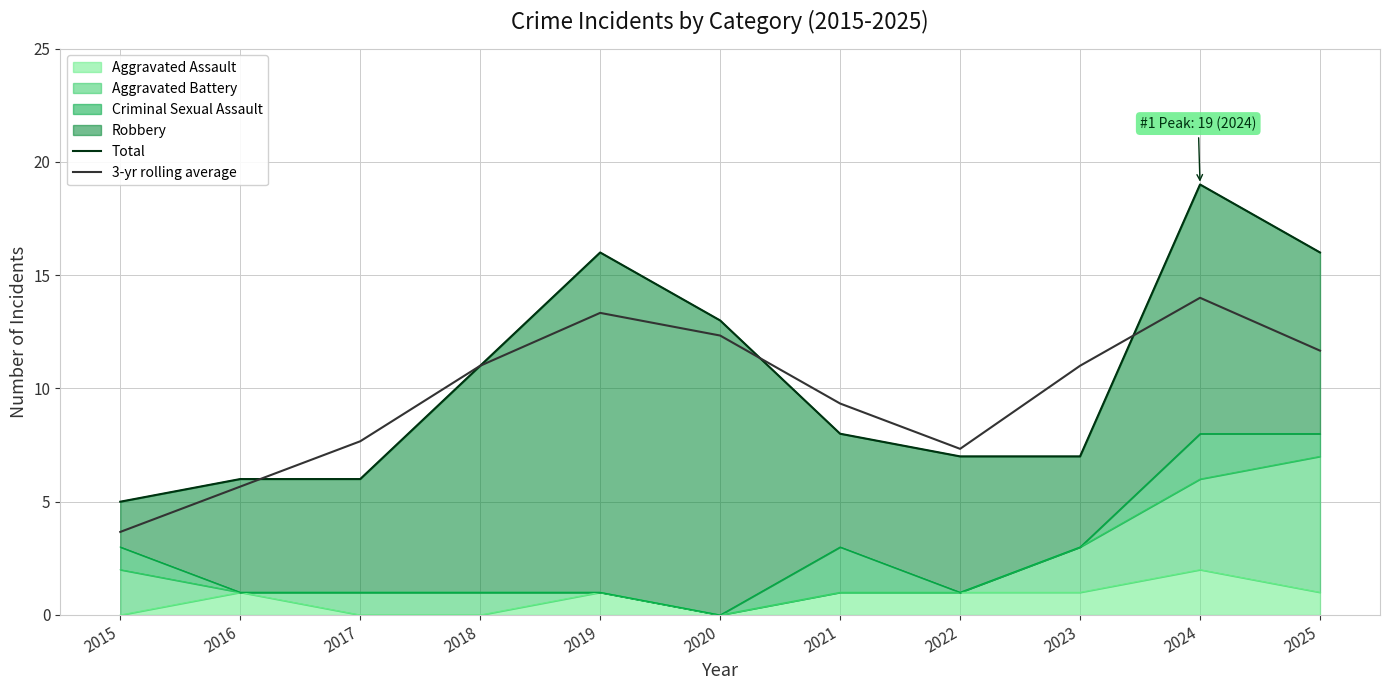

The Total series shows 2.9 at 2015. True or false?

False